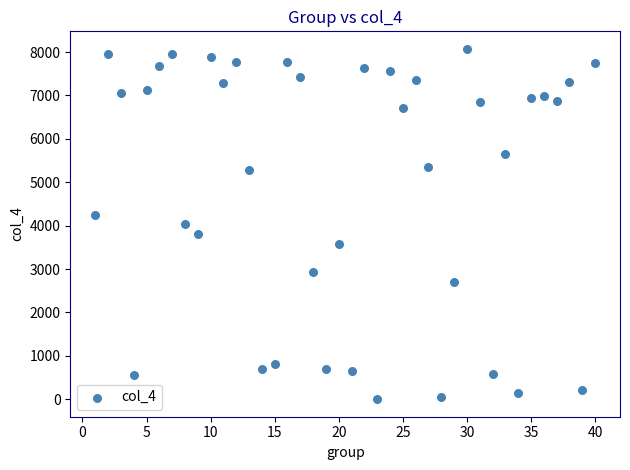

What is the range of Y values (max minus min)?

8072.0